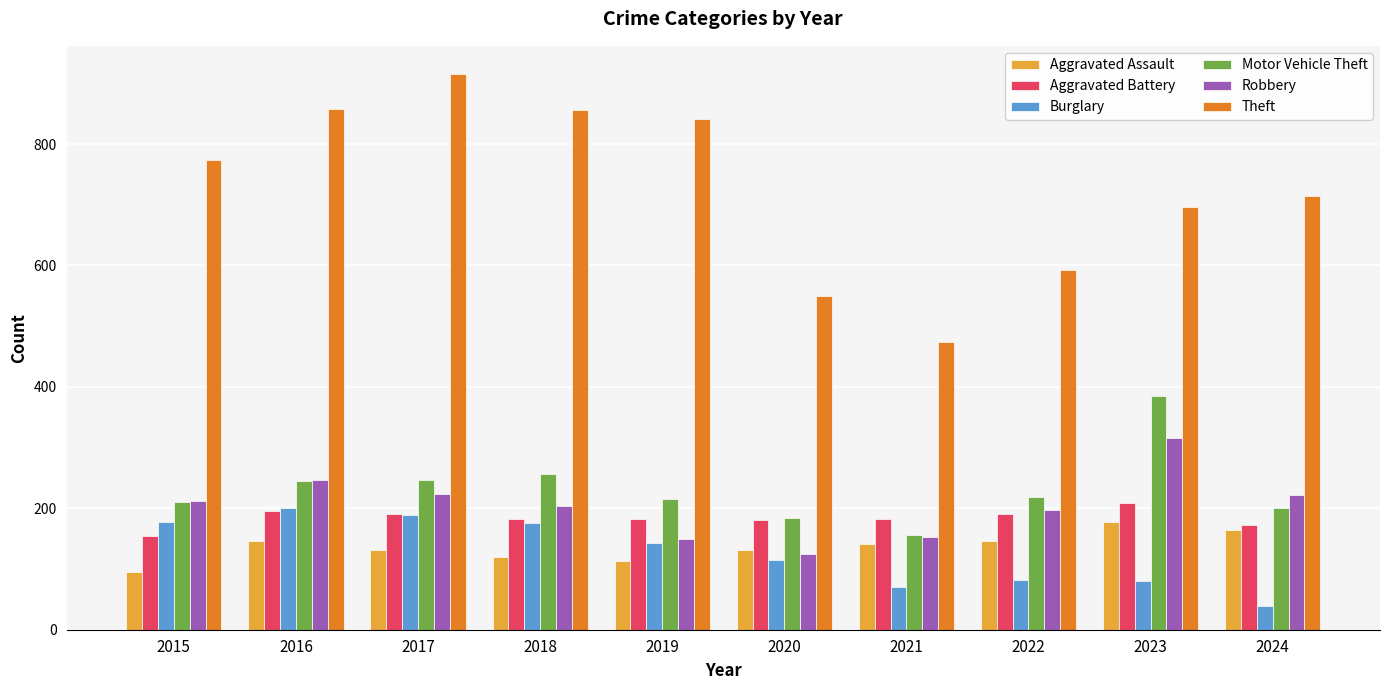

At how many categories does at least one series exceed 580?

8